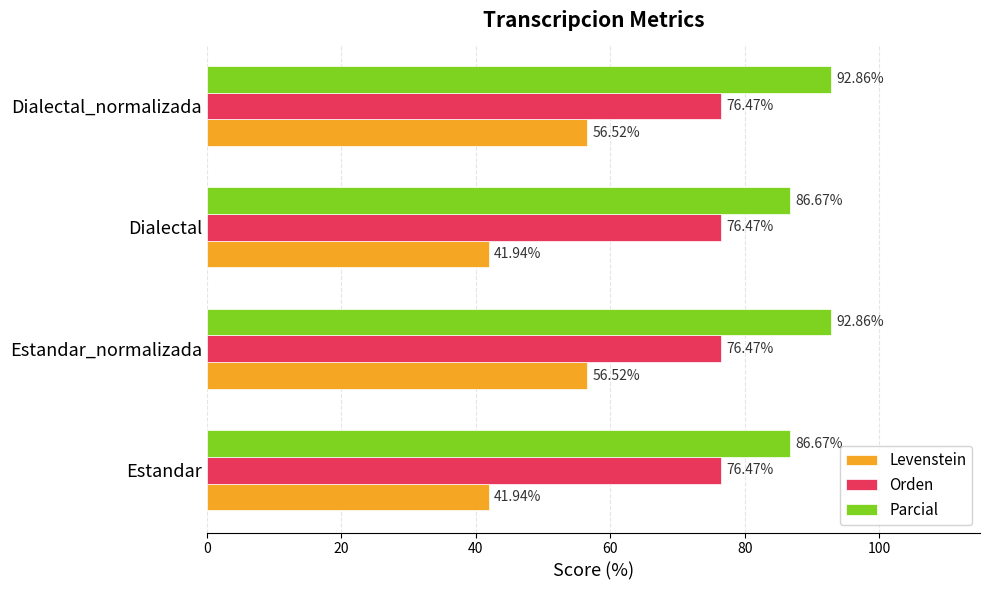

At how many categories does at least one series exceed 70?

4